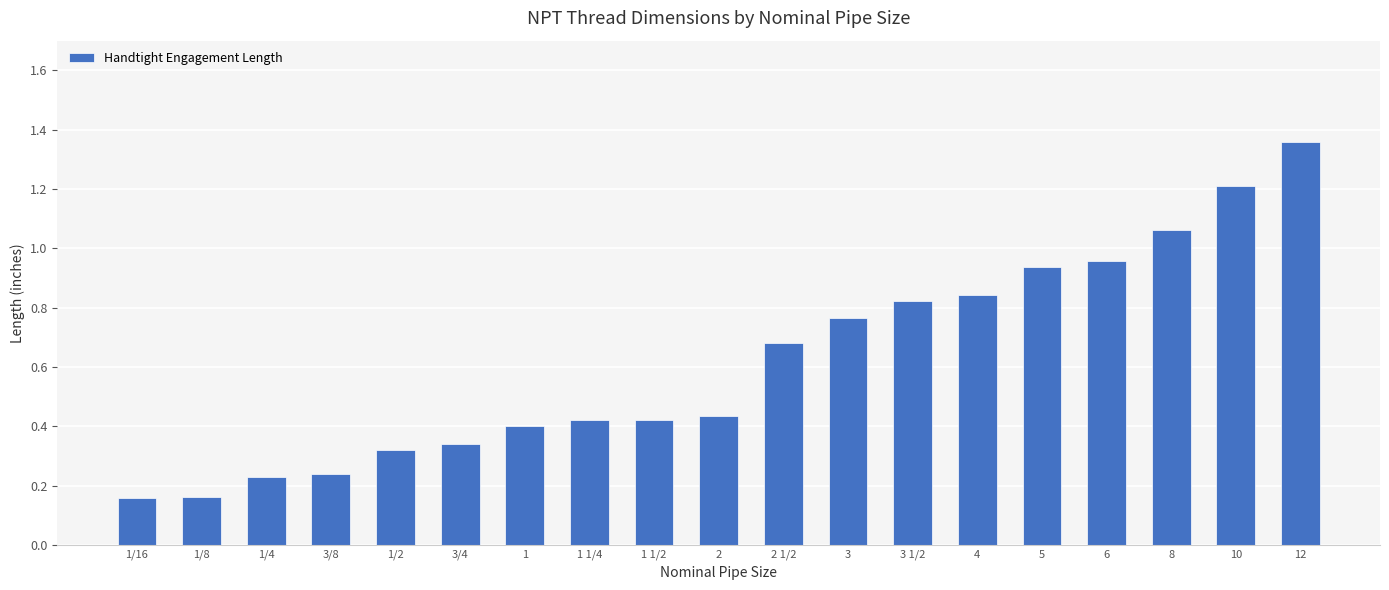

Are the bars horizontal?

No